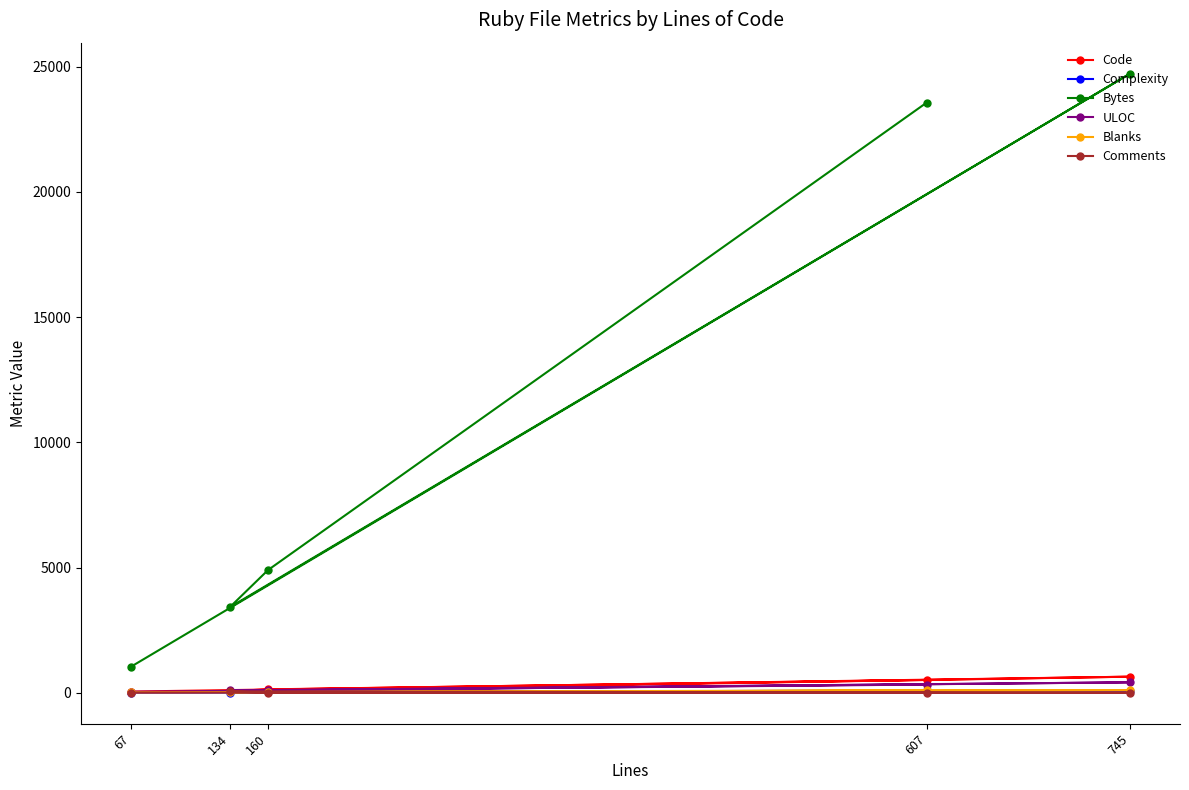

Which series has the widest spread of values?

Bytes